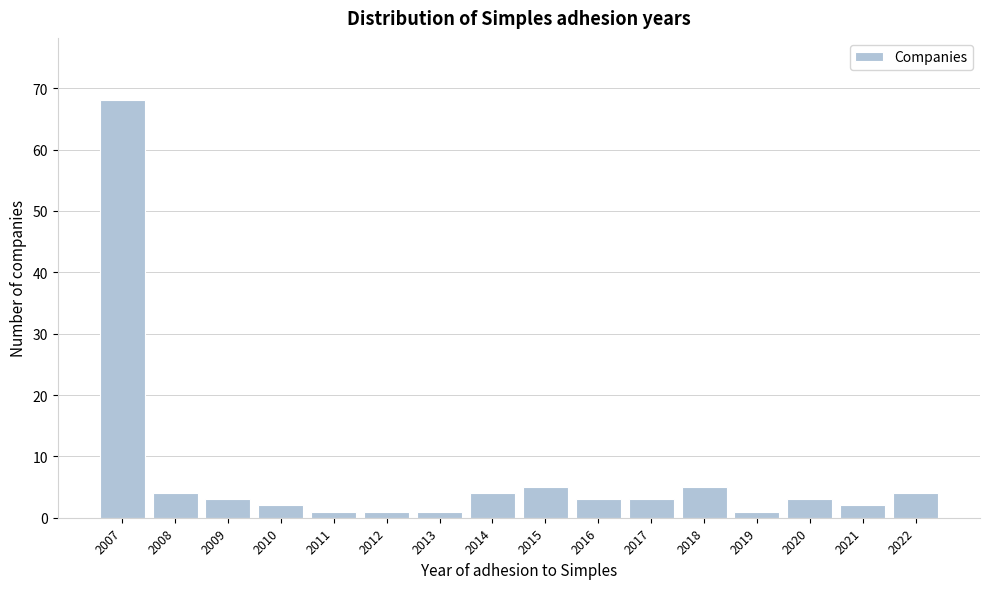

Reading left to right, what are all the values shown in this chart?

2007=68	2008=4	2009=3	2010=2	2011=1	2012=1	2013=1	2014=4	2015=5	2016=3	2017=3	2018=5	2019=1	2020=3	2021=2	2022=4